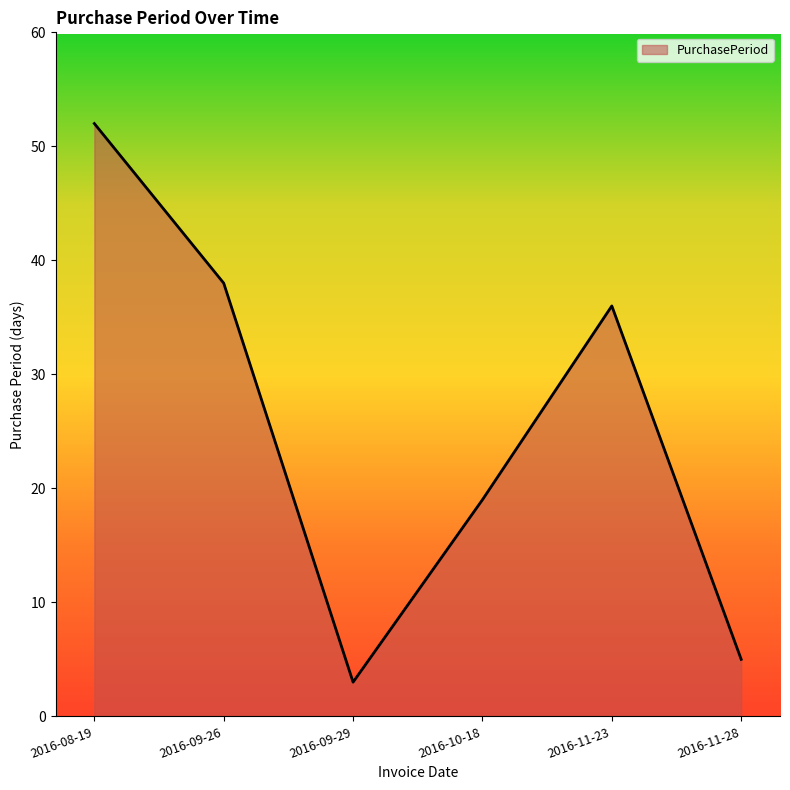

What is the difference between the maximum and second lowest values?

47